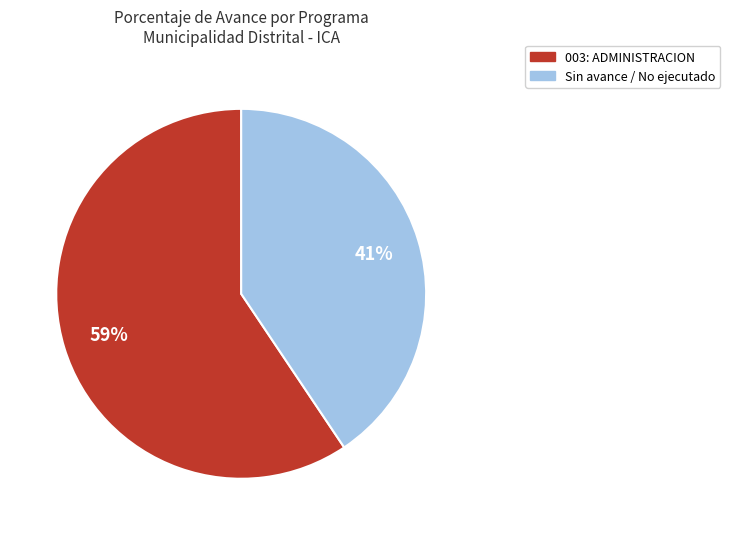

How many slices are in this pie chart?

2